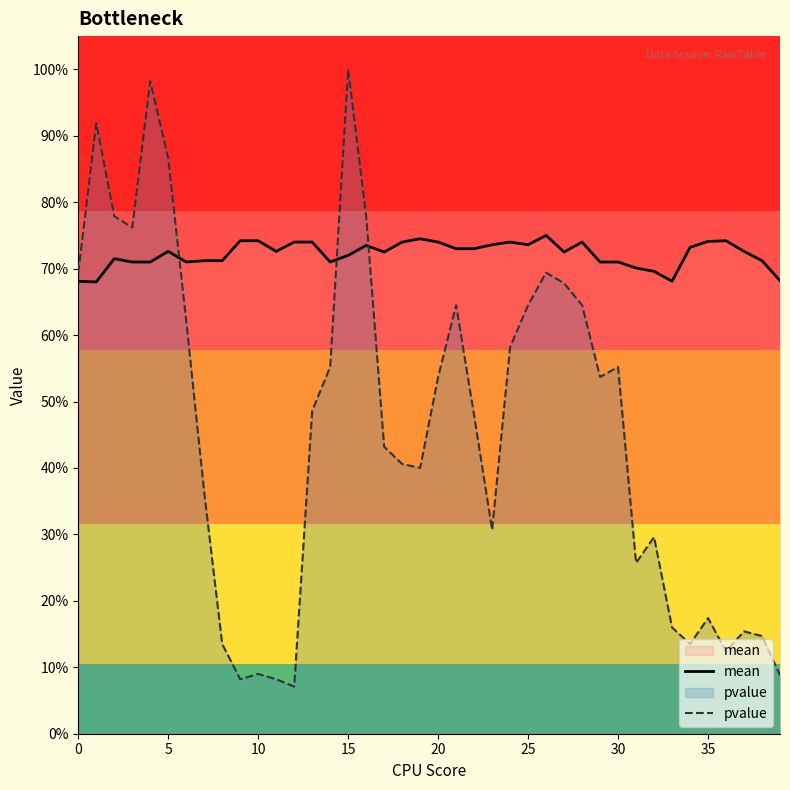

True or false: pvalue has a value of 0.1 at 38.

True